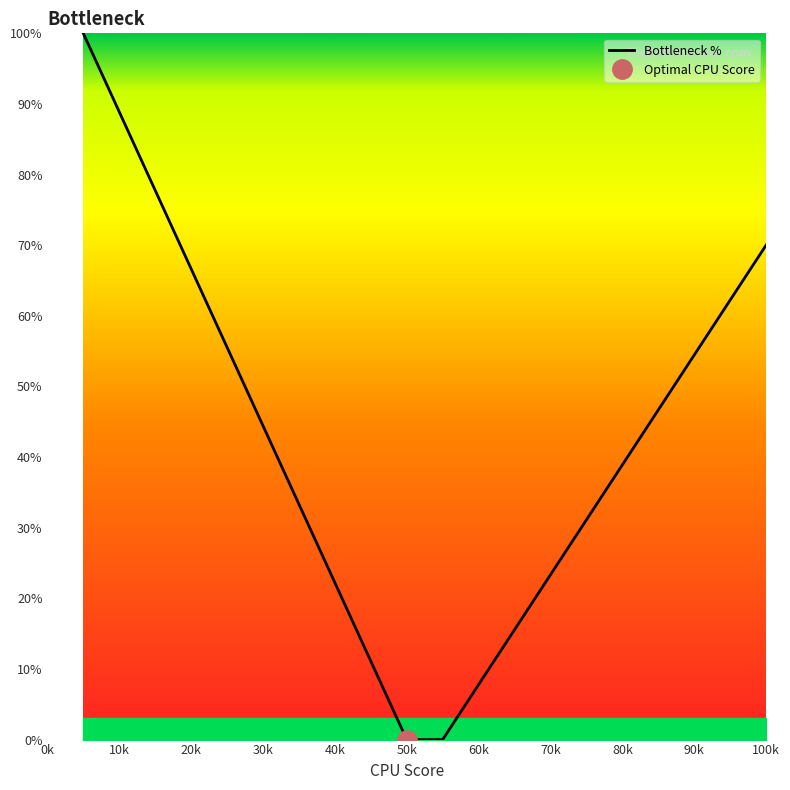

The value of Bottleneck % at 80k is 67.5. True or false?

False